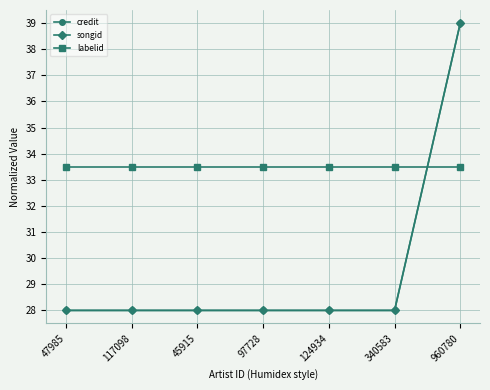

At which label is songid closest to 33?

47985